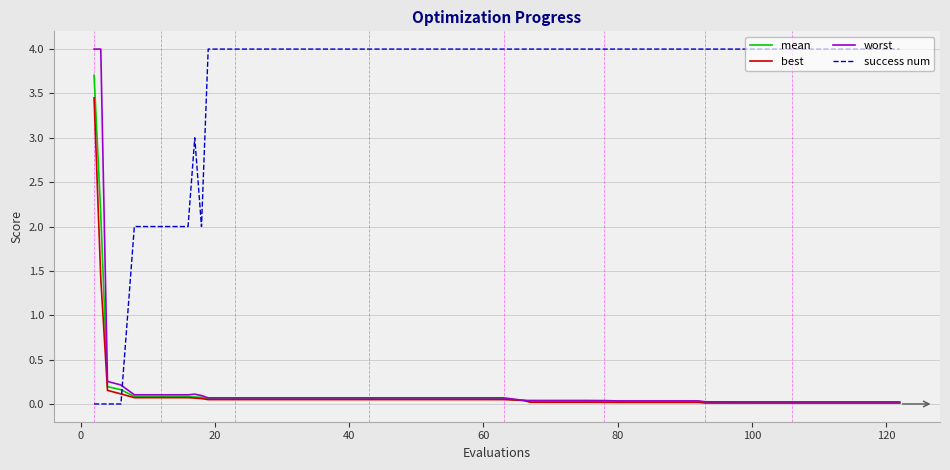

How many lines are shown in the chart?

4